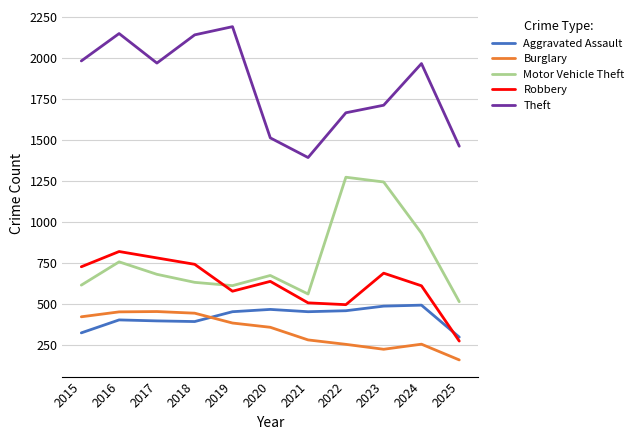

Is the value of Theft at 2018 greater than the value of Motor Vehicle Theft at 2024?

Yes